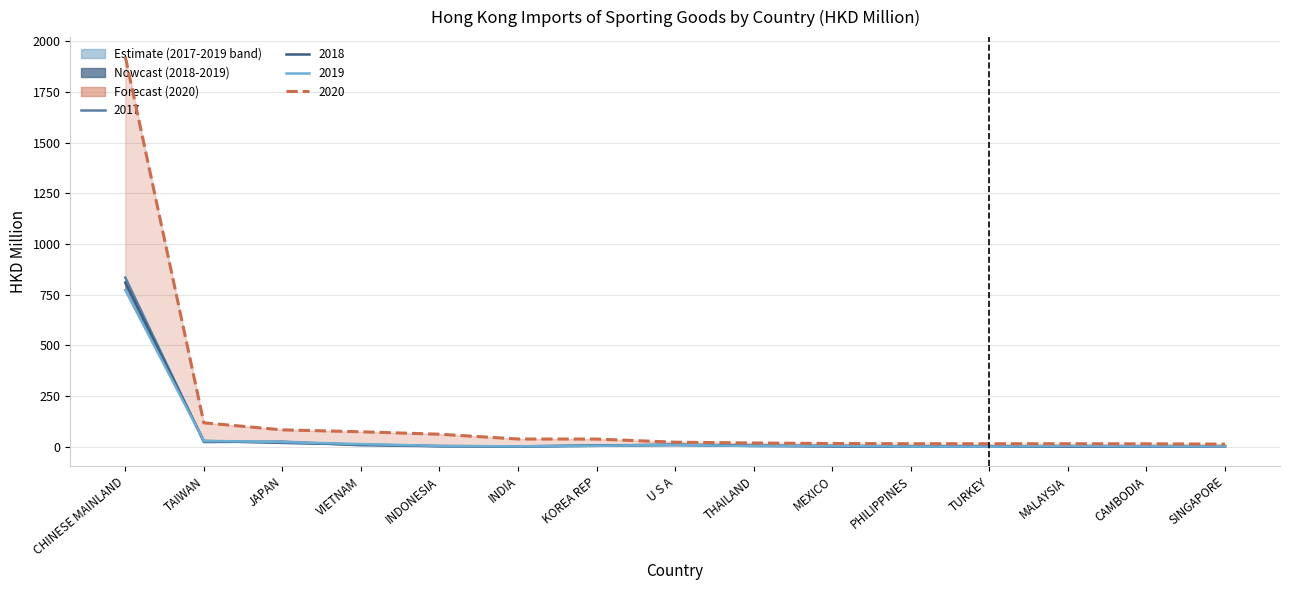

Where is 201912 nearest to the value 386?

TAIWAN